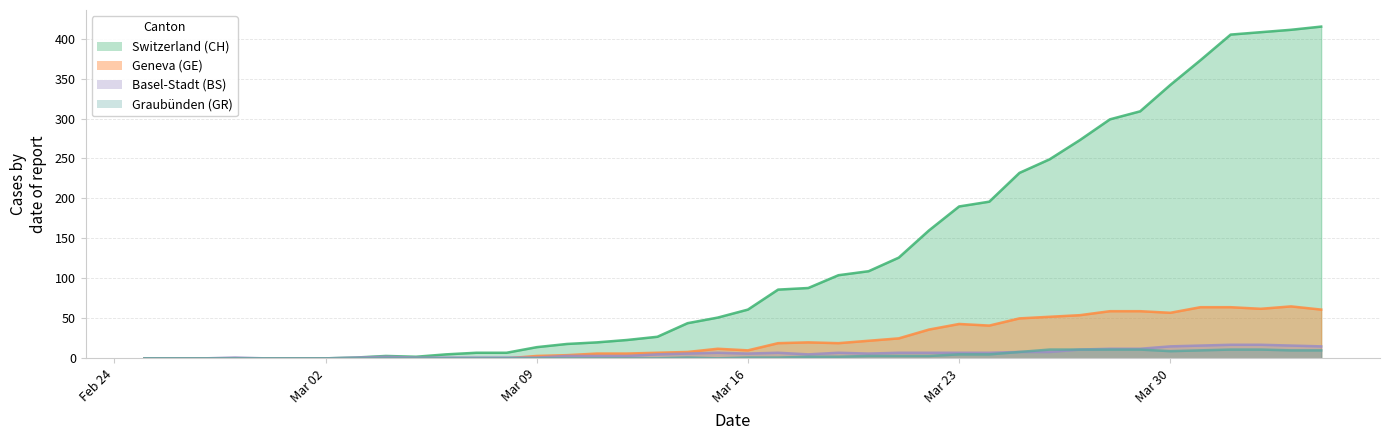

Reading left to right, extract all data points from this chart.

CH: 0	0	0	0	0	0	0	1	3	2	5	7	7	14	18	20	23	27	44	51	61	86	88	104	109	126	160	190	196	232	249	273	299	309	342	373	405	408	411	415
GE: 0	0	0	0	0	0	0	0	0	0	0	0	0	3	4	6	6	7	8	12	10	19	20	19	22	25	36	43	41	50	52	54	59	59	57	64	64	62	65	61
BS: 0	0	0	1	0	0	0	1	2	1	1	1	1	1	3	3	3	5	6	7	6	7	5	7	6	7	7	7	7	8	8	11	12	12	15	16	17	17	16	15
GR: 0	0	0	0	0	0	0	0	0	0	0	0	0	0	0	0	0	0	1	0	1	1	2	2	3	3	3	5	5	8	11	11	11	11	9	10	11	11	10	10